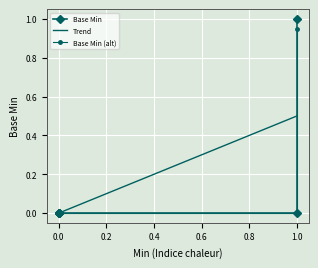

How many values are between 0 and 1?

7